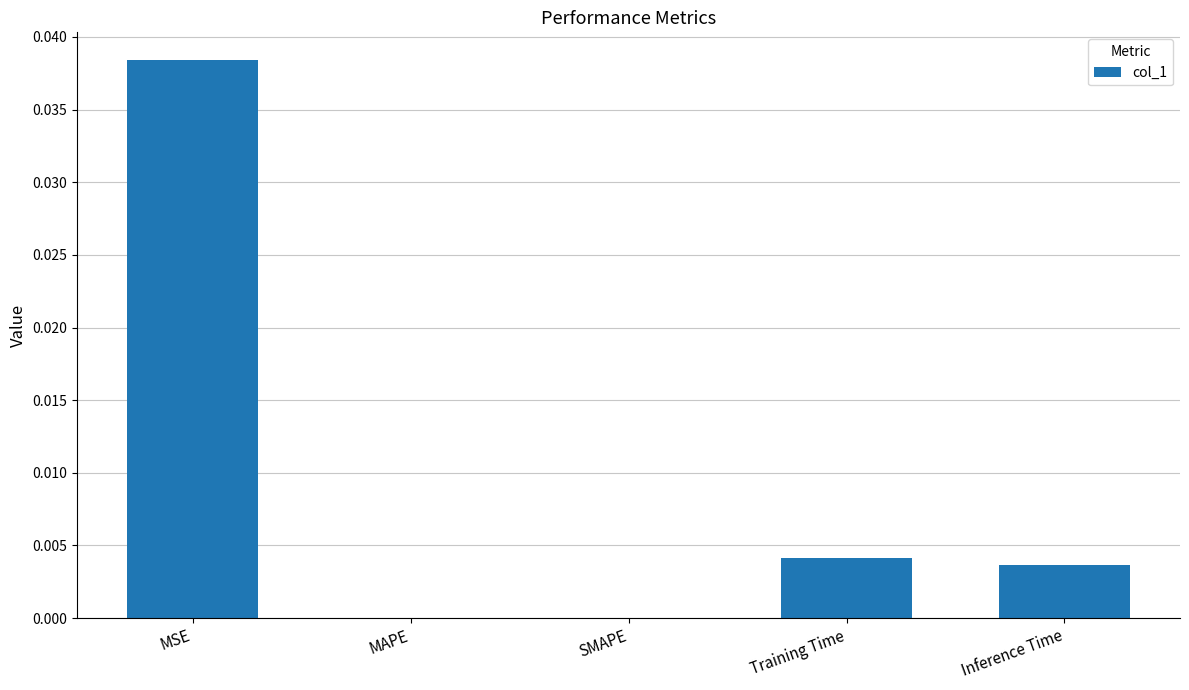

The chart shows a value of 0.0 at MSE. True or false?

True